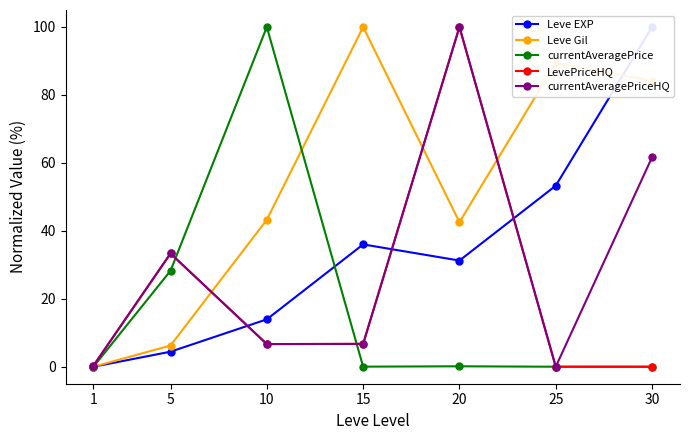

Which category has the highest value in the currentAveragePrice series?

10